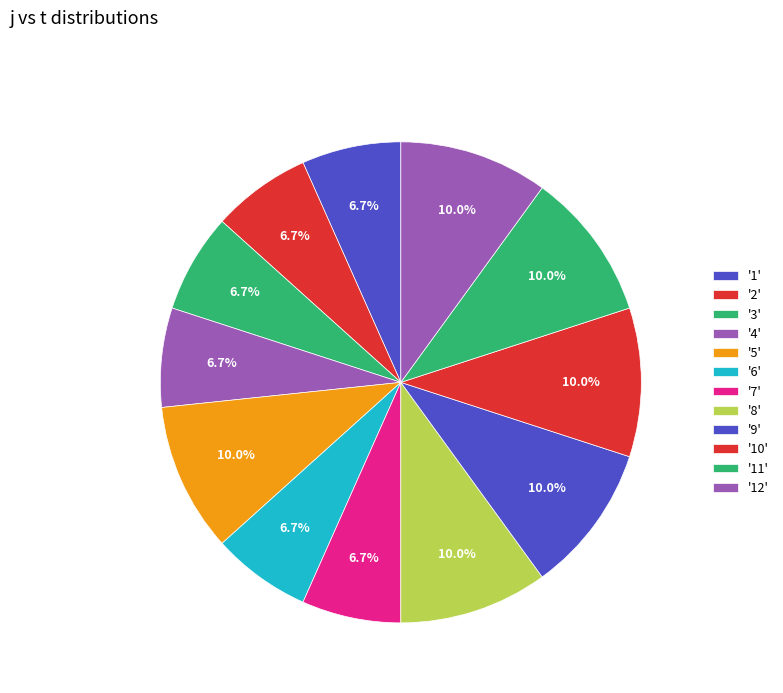

How many segments does this pie chart have?

12